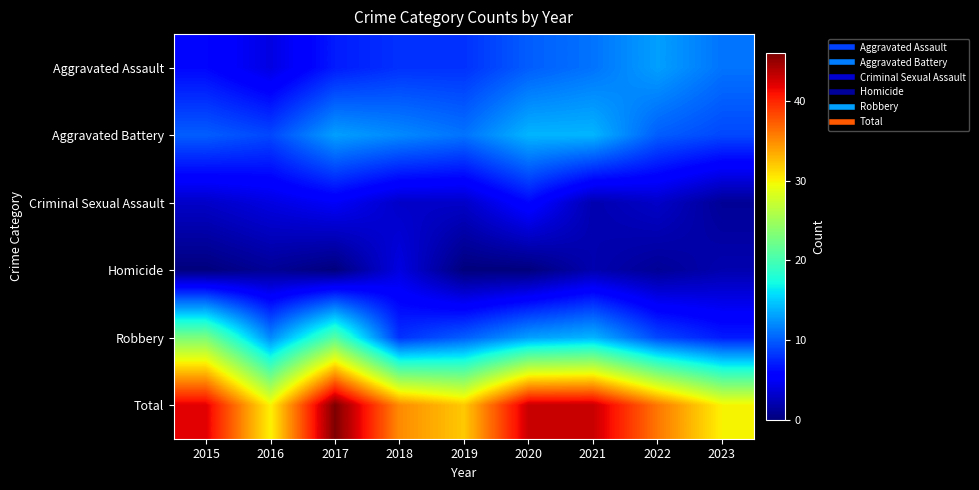

What is the total value across all series at 2015?

84